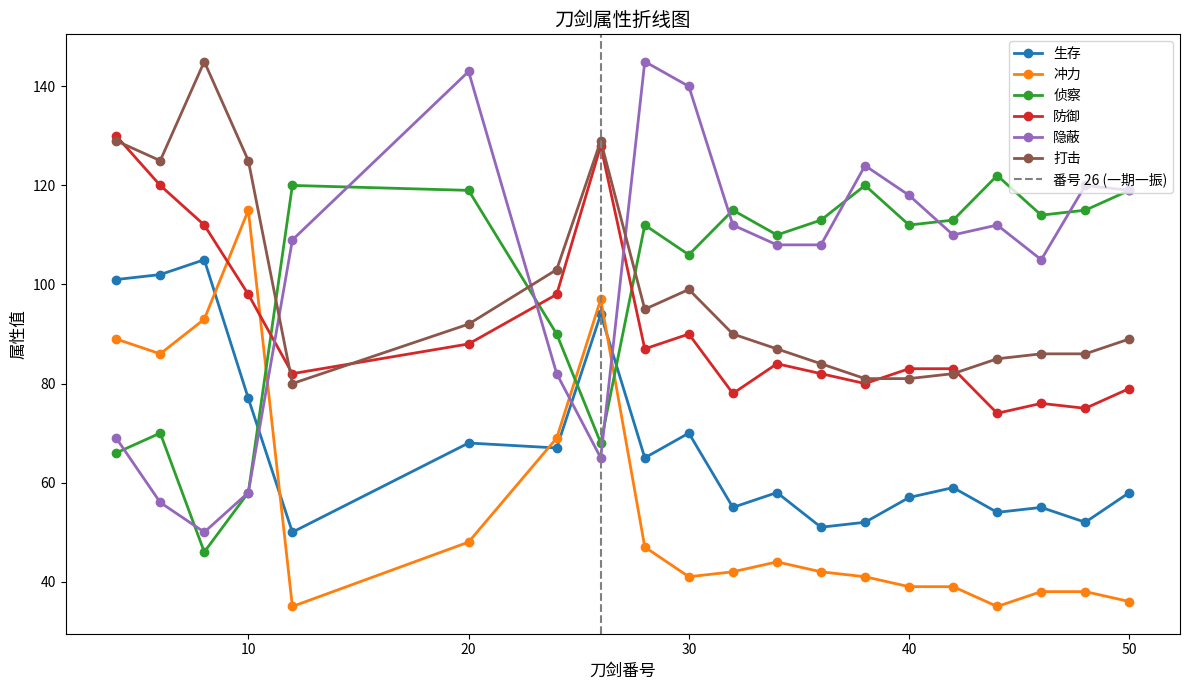

Count the number of categories in the chart.

20